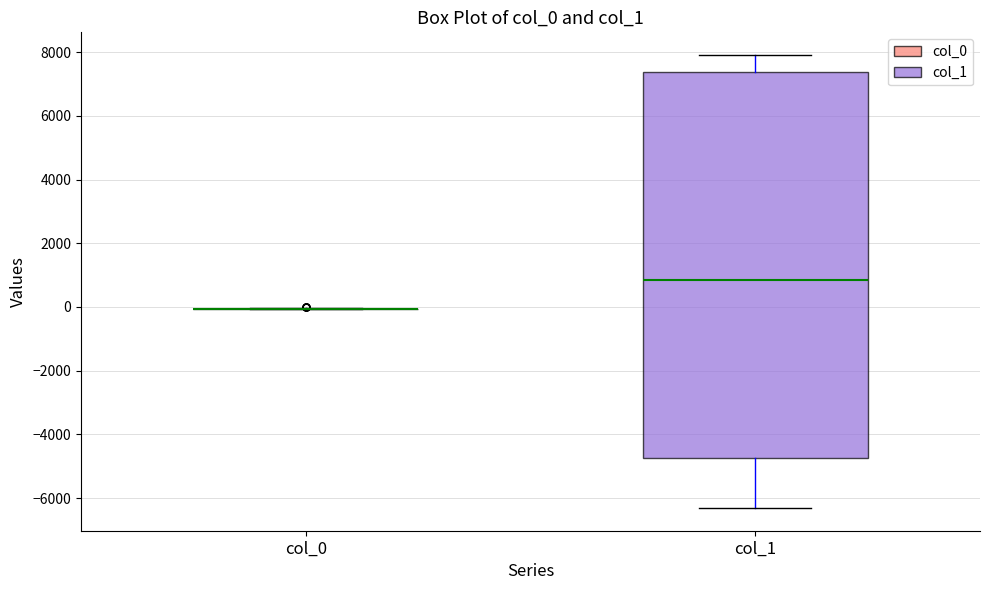

Where is the lower edge of the box for col_1 on the y-axis? The values are not printed on the chart, so give them approximately, as read against the axis.

-4800